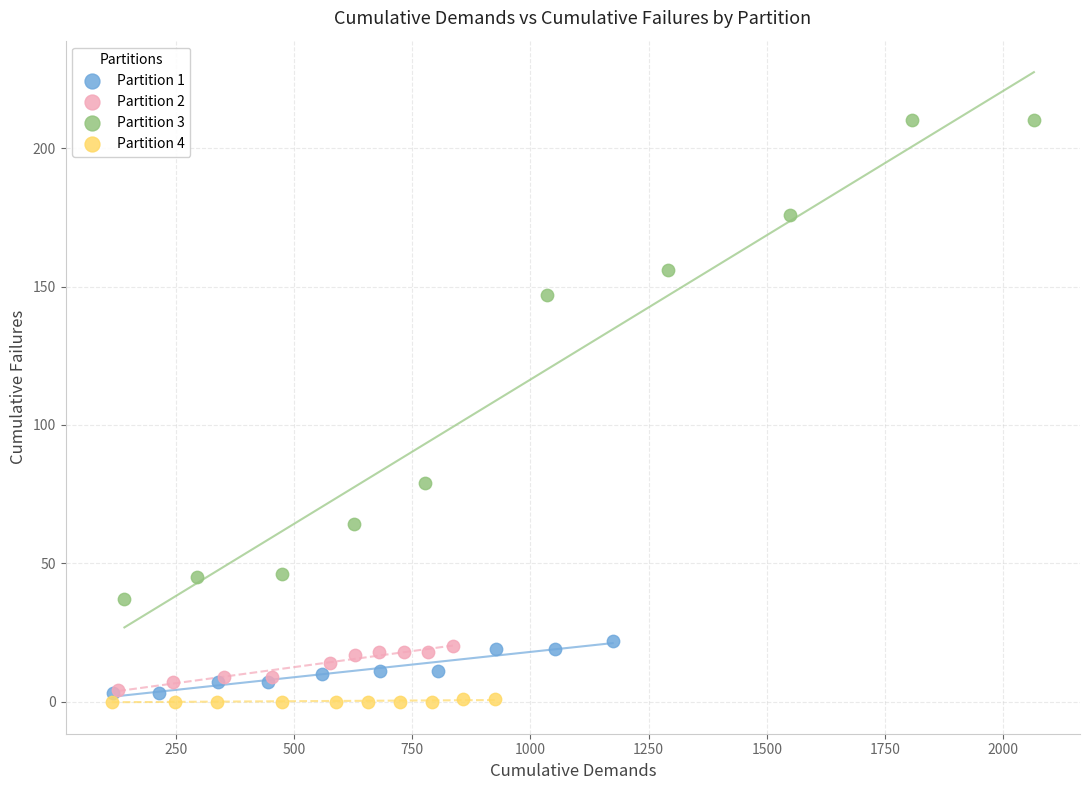

Which series has the widest spread of Y values?

Partition 3